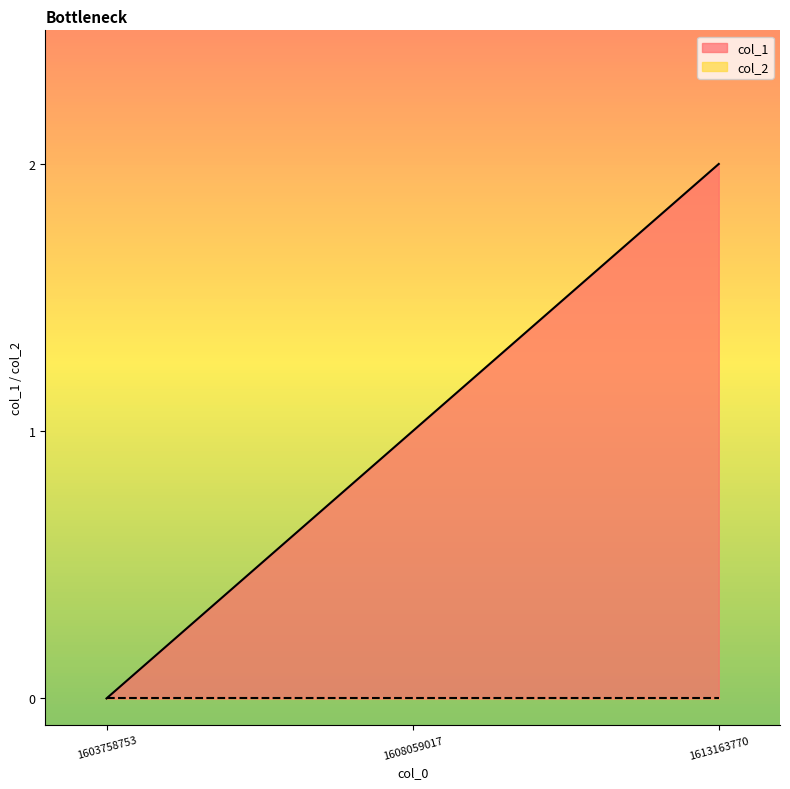

How many data points does each series have?

3